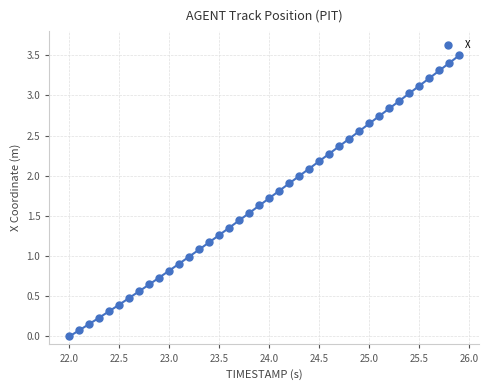

What is the range of Y values (max minus min)?

3.5